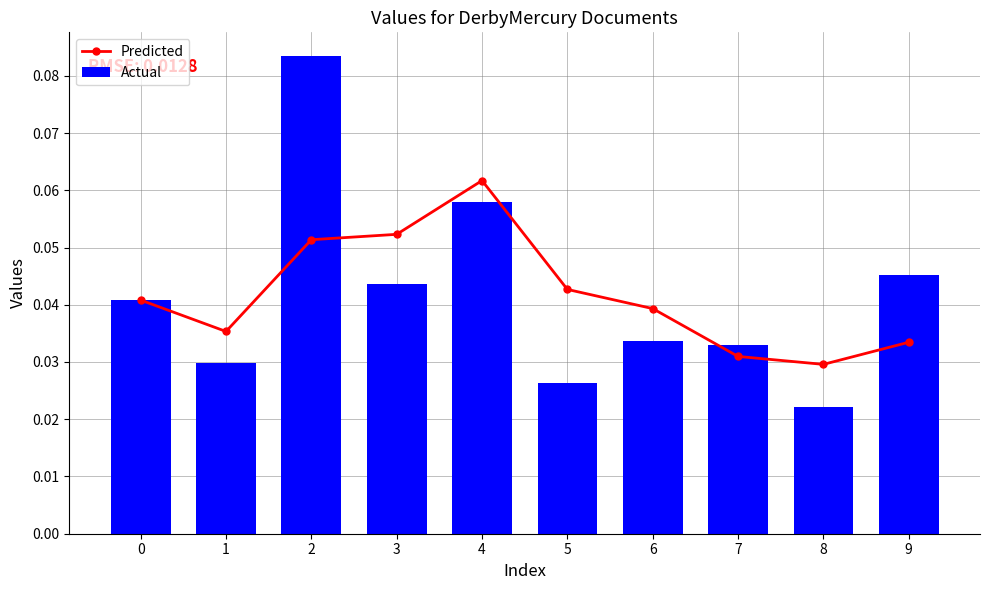

Reading left to right, transcribe all the data shown in this chart.

Predicted: 0=0.0	1=0.0	2=0.1	3=0.1	4=0.1	5=0.0	6=0.0	7=0.0	8=0.0	9=0.0
Actual: 0=0.0	1=0.0	2=0.1	3=0.0	4=0.1	5=0.0	6=0.0	7=0.0	8=0.0	9=0.0